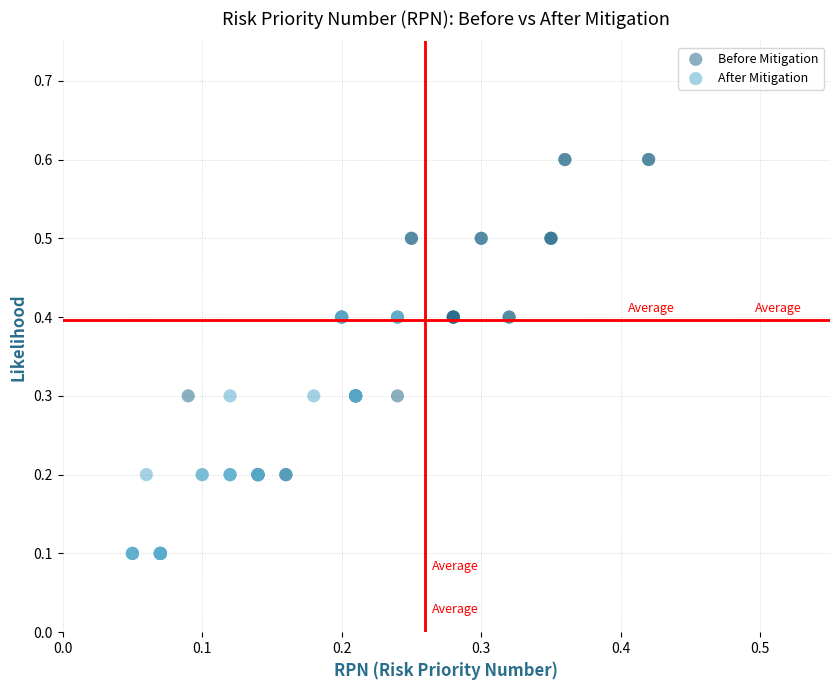

Which series reaches the minimum Y coordinate?

After Mitigation